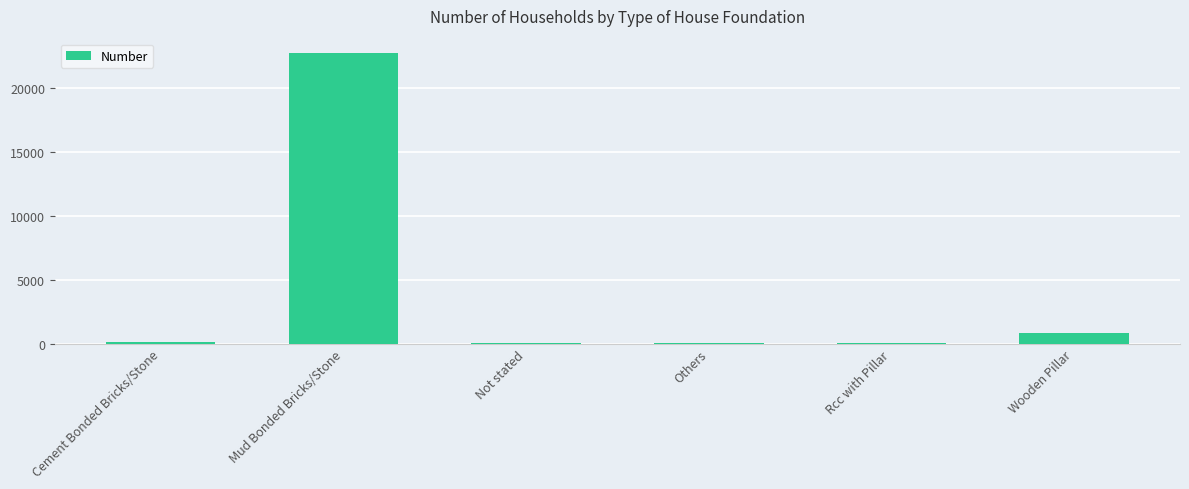

Where is the data nearest to the value 11350?

Wooden Pillar